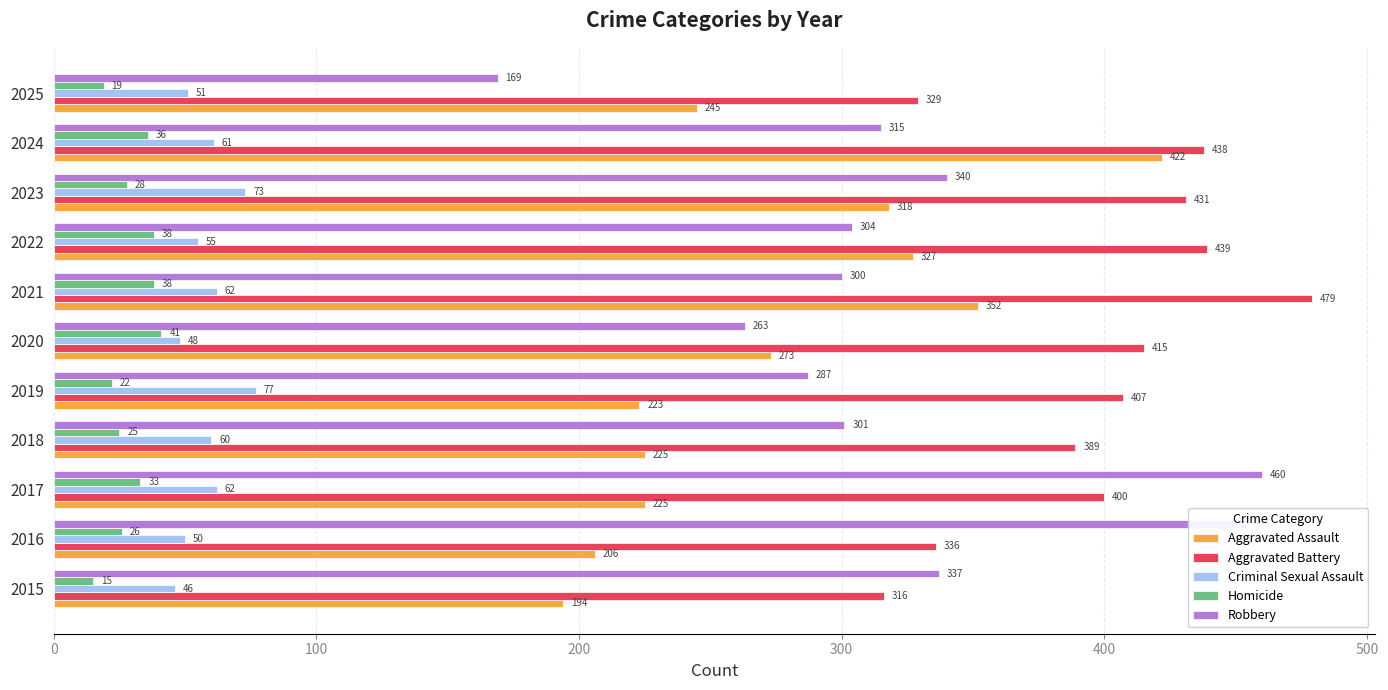

The Robbery series shows 106 at 2020. True or false?

False